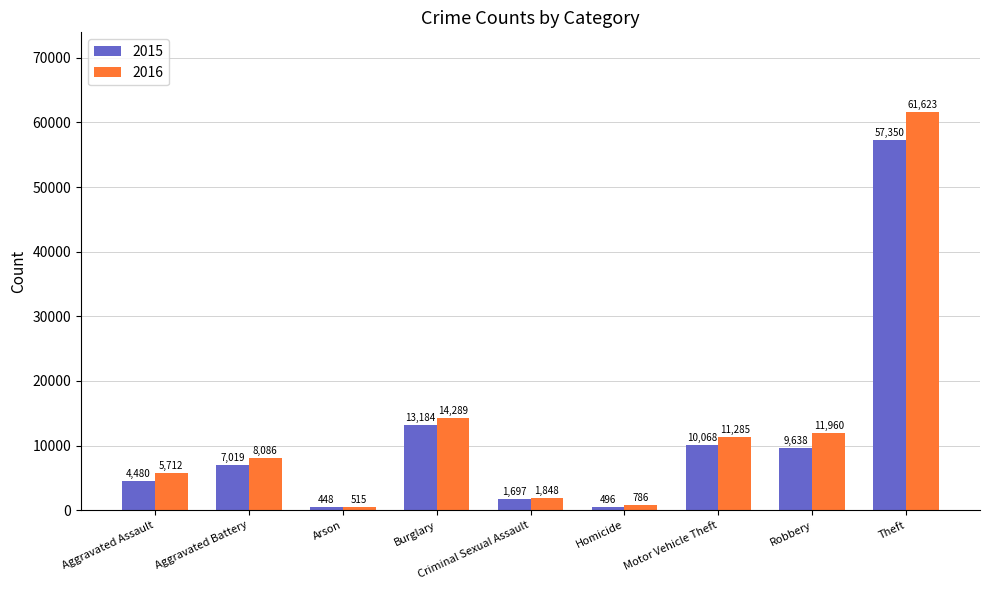

Which series changed the most between Aggravated Assault and Arson?

2016